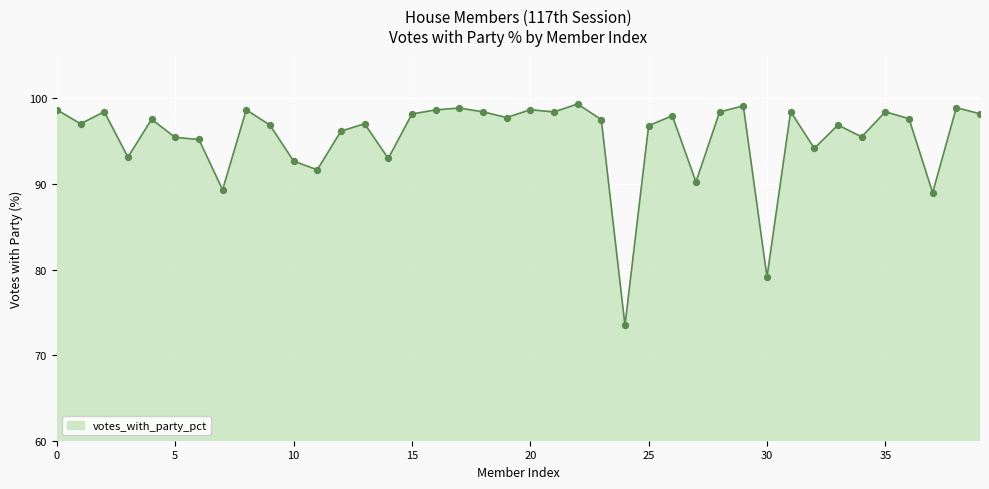

What is the minimum value shown in the chart?

73.5